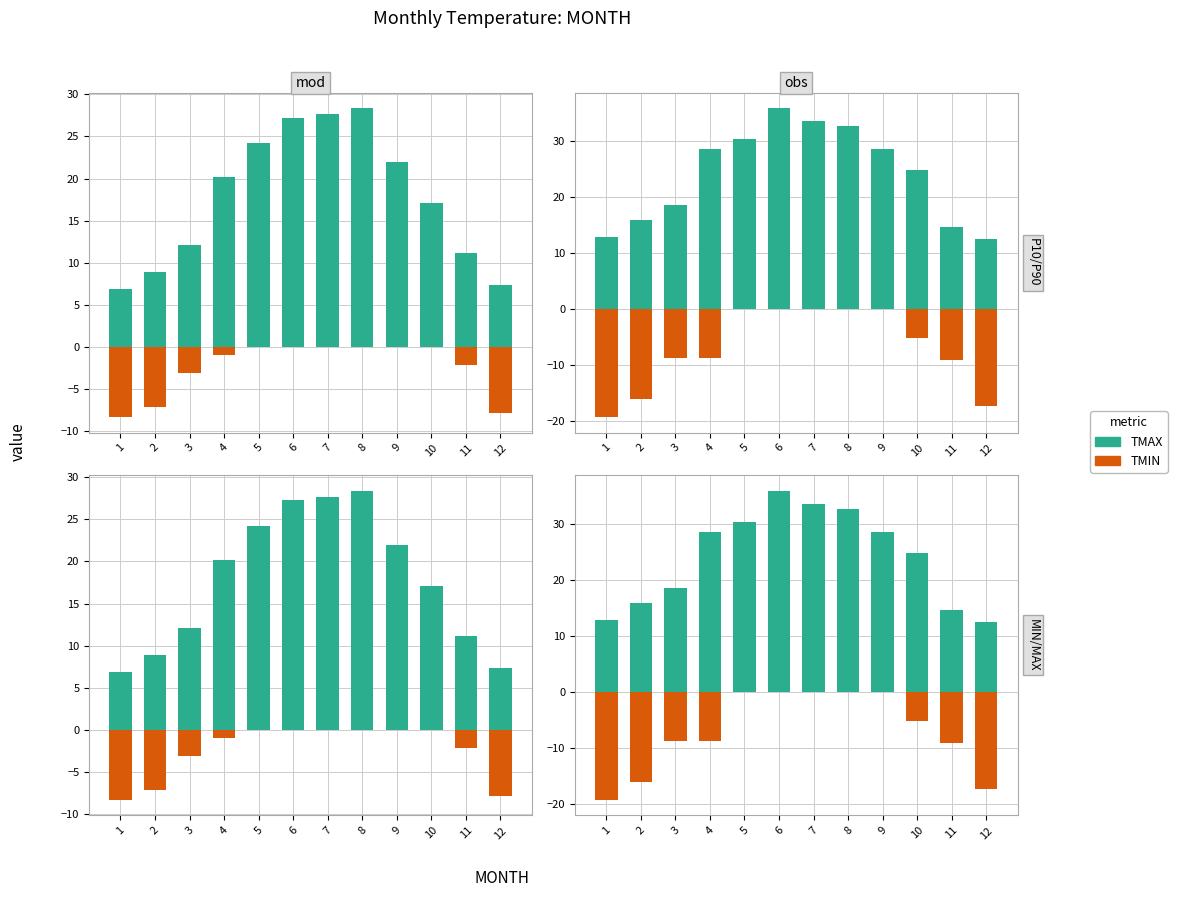

Are the bars grouped side by side (vs. stacked)?

Yes